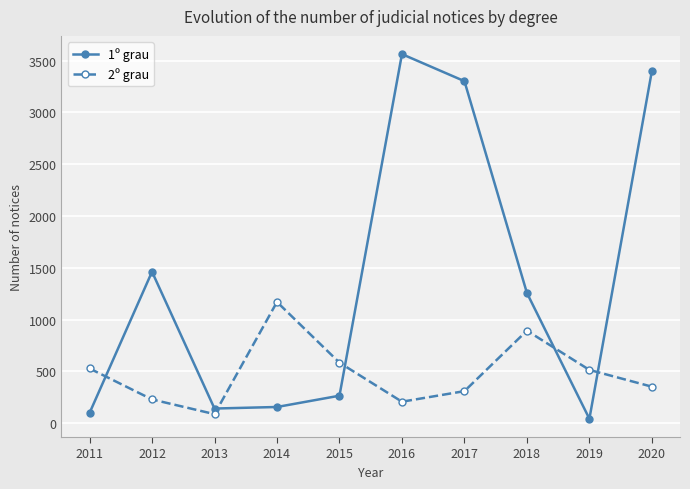

At 2012, list the series in order from largest to smallest.

1º grau, 2º grau